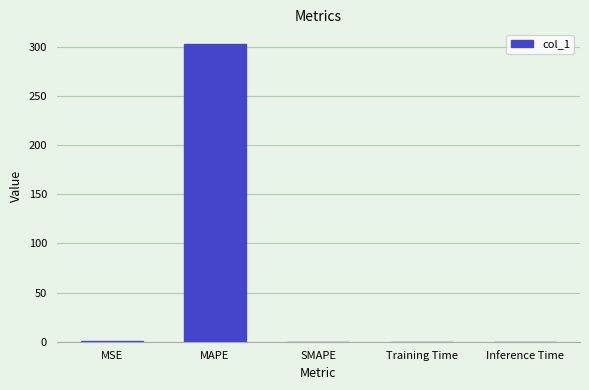

The chart shows a value of 0.0 at Inference Time. True or false?

True